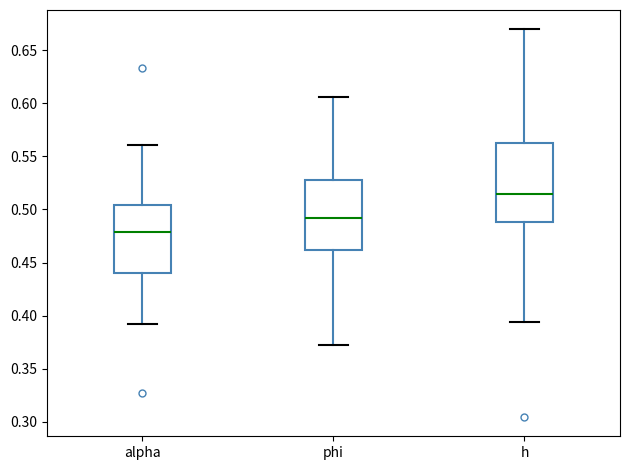

Which box is the tallest, from its lower edge to its upper edge?

h